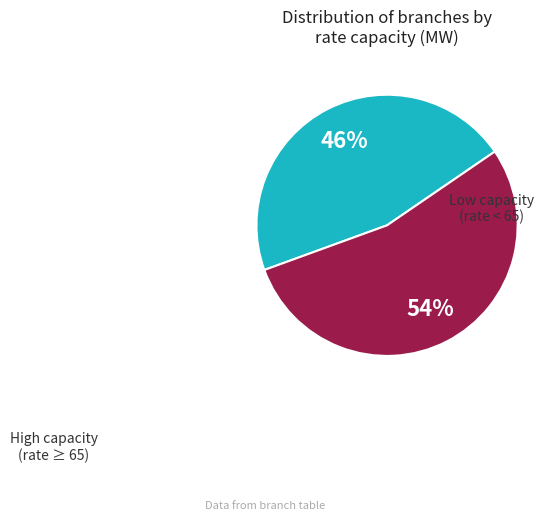

To the nearest percent, what is the average slice percentage?

50%